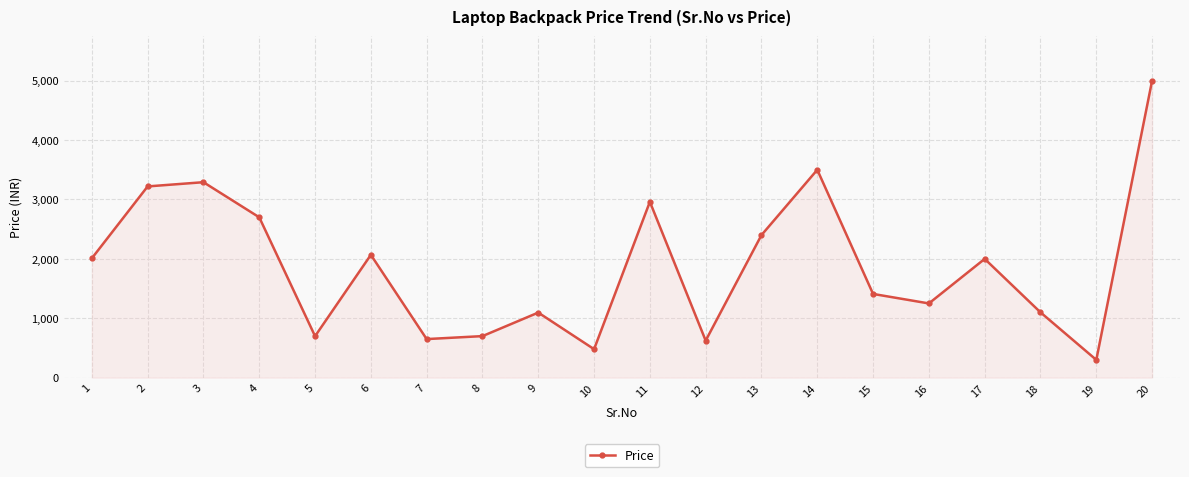

At which category does the chart reach its peak across all series?

20